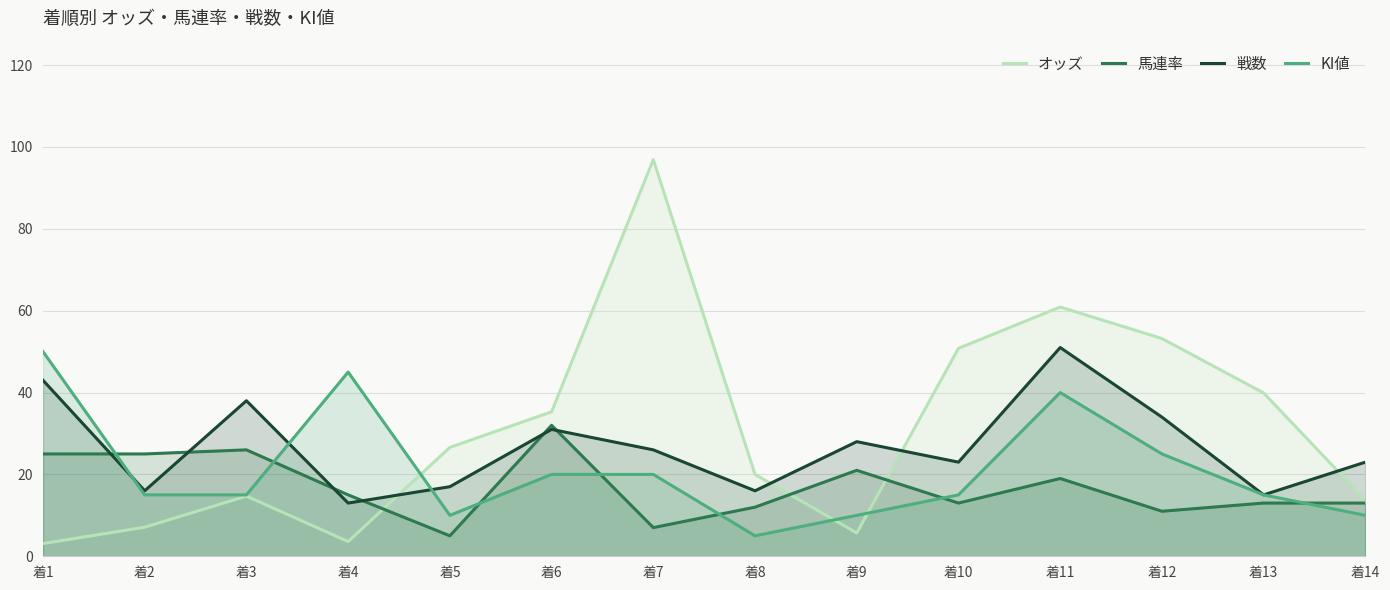

What are all the series names shown in the legend?

オッズ, 馬連率, 戦数, KI値